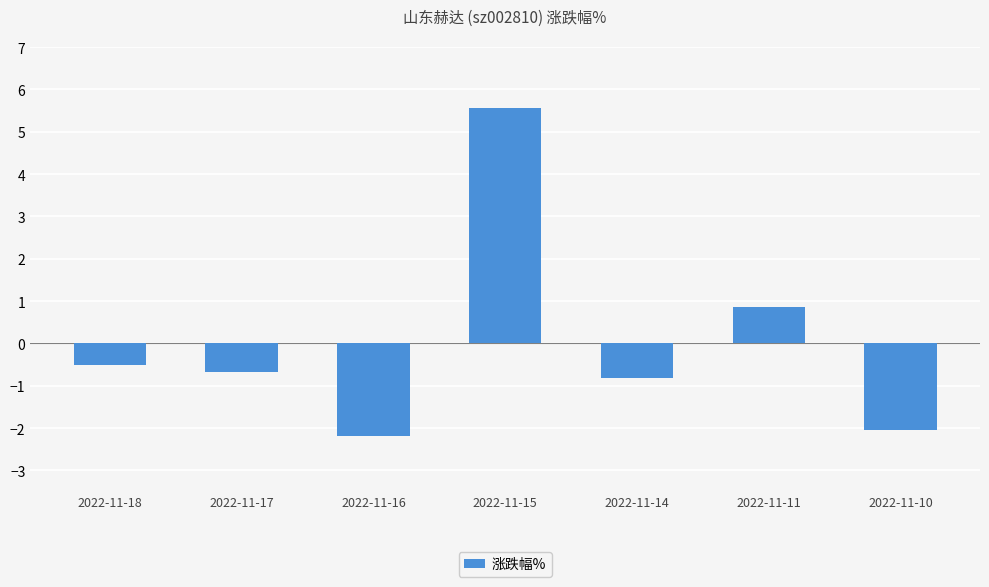

How many bars are there in total?

7